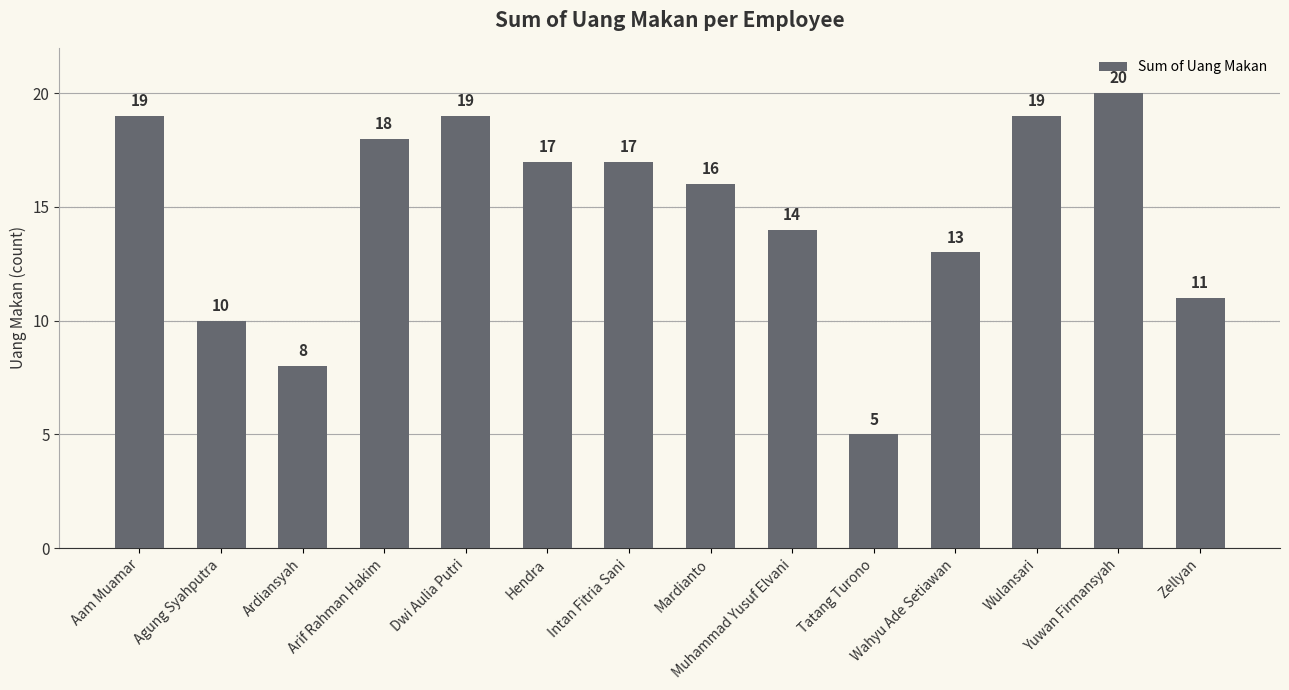

The value at Ardiansyah is 8. True or false?

True